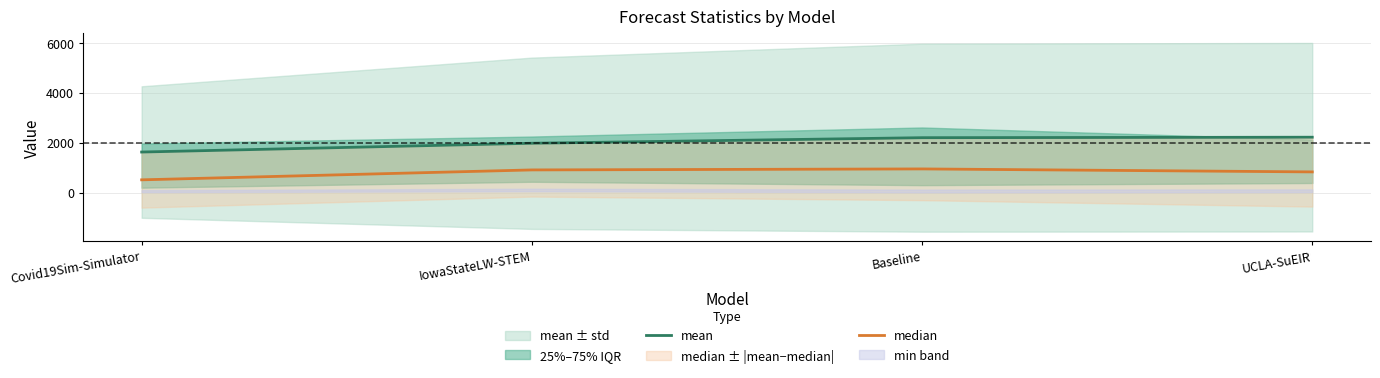

True or false: mean and median intersect in this chart.

False